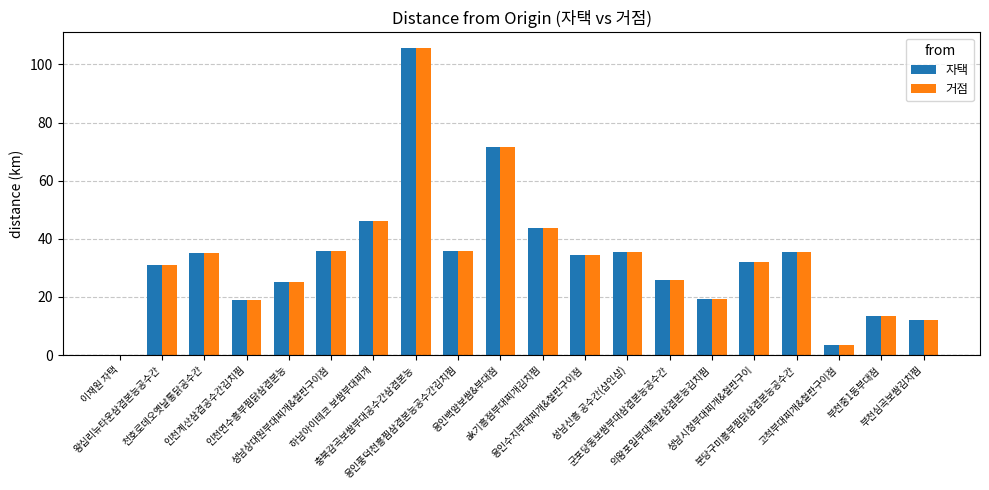

What is the sum of all 거점 values?

661.0